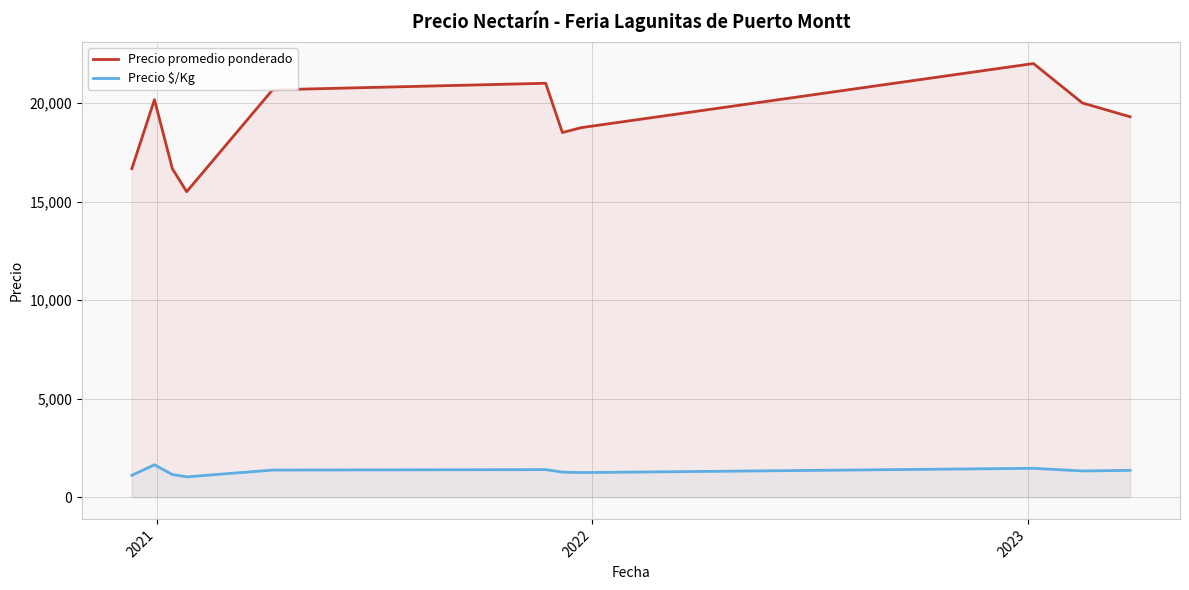

Reading left to right, list all the values displayed in this chart.

Precio promedio ponderado: 16666.7	20166.7	16666.7	15500.0	20666.7	21000.0	18500.0	18750.0	22000.0	20000.0	19300.0
Precio $/Kg: 1111.0	1645.0	1152.8	1033.5	1377.7	1400.0	1275.7	1250.0	1467.0	1333.0	1362.4